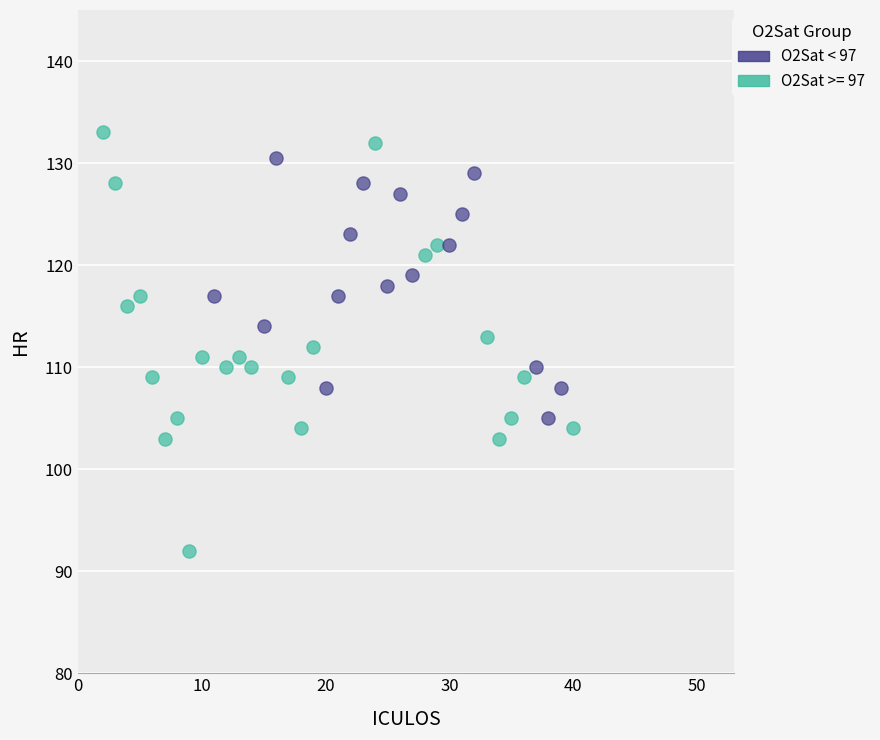

Which series reaches the minimum Y coordinate?

O2Sat >= 97